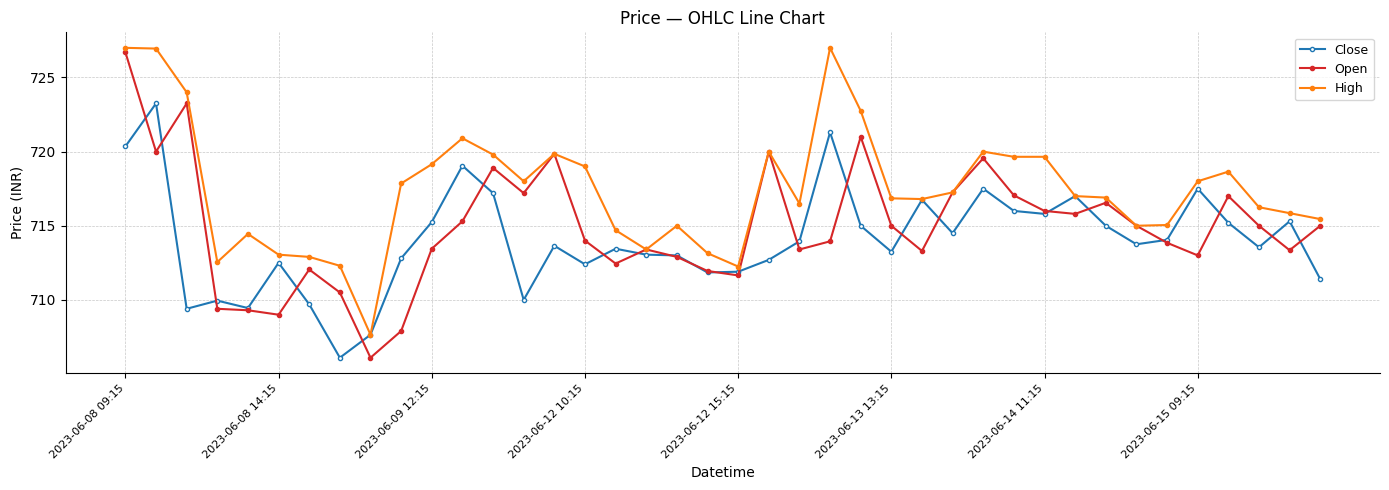

Which series has the widest spread of values?

Open